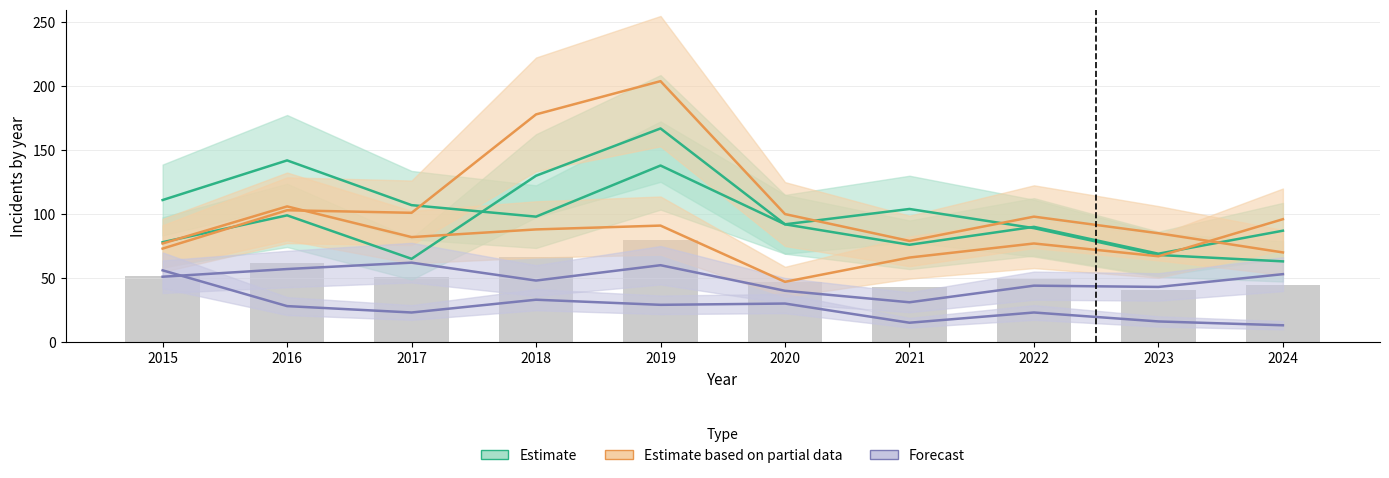

What is the difference between the highest and lowest values at 2016?

114